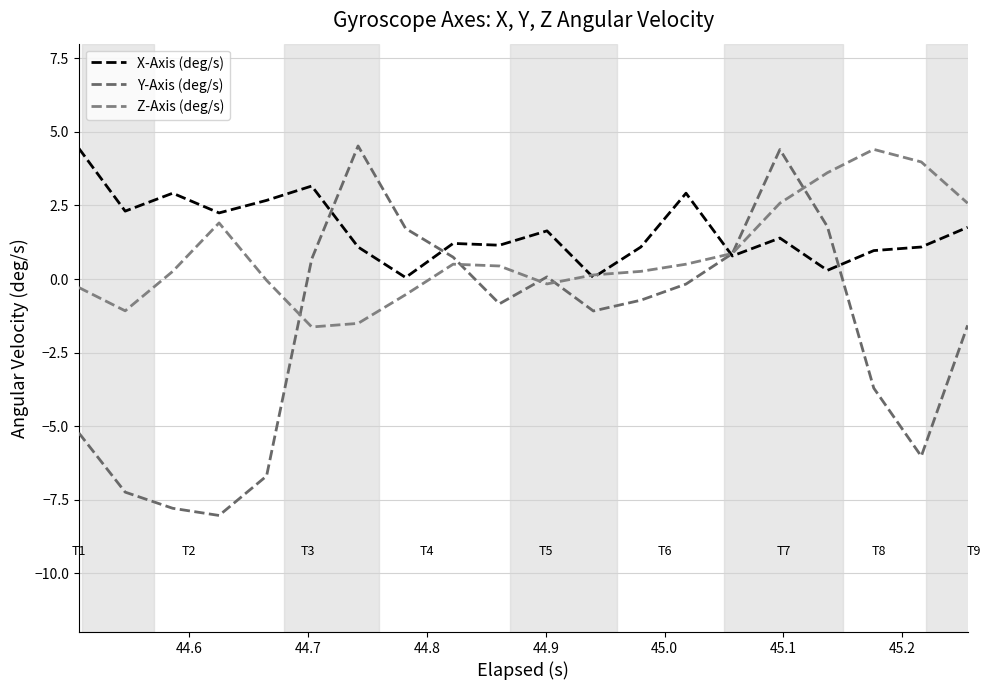

What are all the series names shown in the legend?

X-Axis (deg/s), Y-Axis (deg/s), Z-Axis (deg/s)